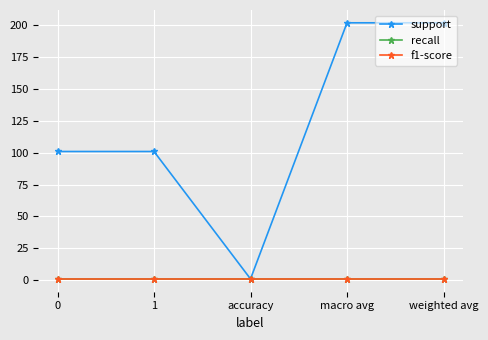

True or false: support and recall cross at least once.

False